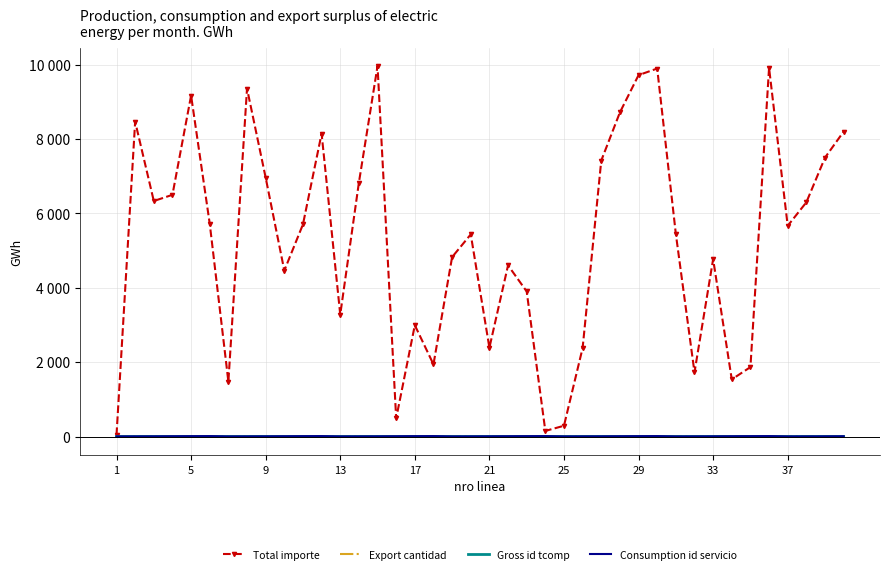

Reading right to left, what are all the values shown in this chart?

Total importe: 8200	7500	6299	5667	9912	1869	1538	4771	1726	5447	9895	9718	8716	7421	2382	292	153	3902	4604	2391	5436	4827	1942	2995	491	9961	6827	3281	8145	5705	4464	6962	9358	1478	5724	9169	6500	6334	8467	41
Export cantidad: 2	3	4	4	1	2	3	4	3	4	4	3	1	2	3	1	2	3	1	4	1	4	3	4	4	2	4	2	2	2	1	3	3	3	1	2	1	3	4	2
Gross id tcomp: 1	3	2	1	3	2	1	3	2	1	3	2	1	3	2	1	3	2	1	3	2	1	3	2	1	3	2	1	3	2	1	3	2	1	3	2	1	3	2	1
Consumption id servicio: 10	7	6	5	14	12	10	7	6	5	14	12	10	7	6	5	14	12	10	7	6	5	14	12	10	7	6	5	14	12	10	7	6	5	14	12	10	7	6	5